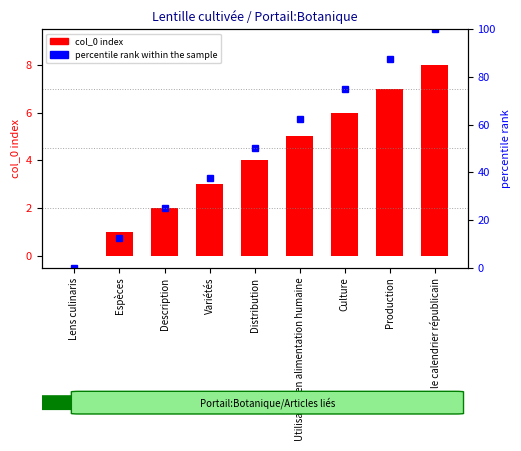

List the series in order of their peak value, lowest first.

col_0, percentile rank within the sample